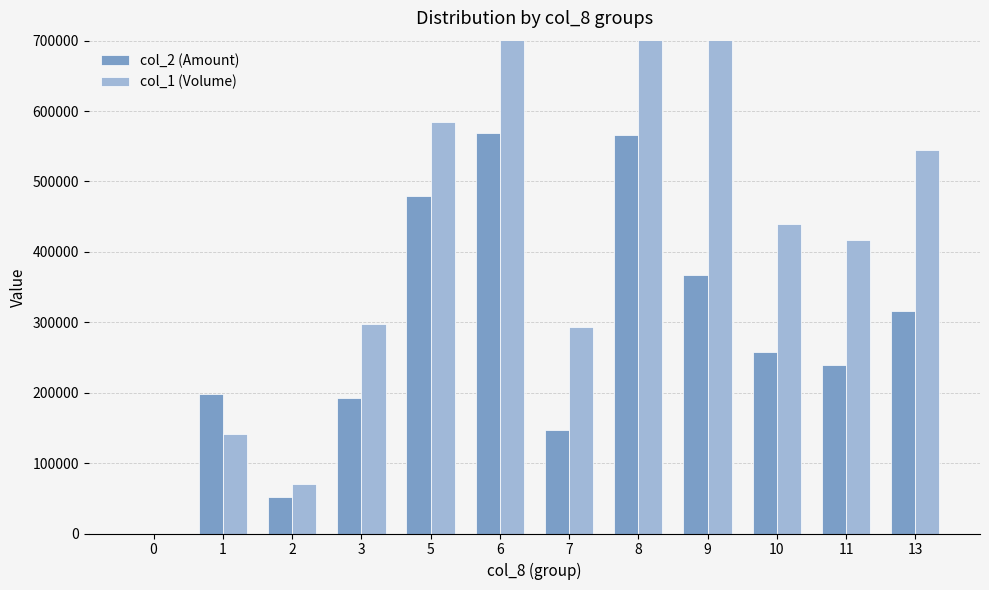

What are all the series names shown in the legend?

col_2 (Amount), col_1 (Volume)